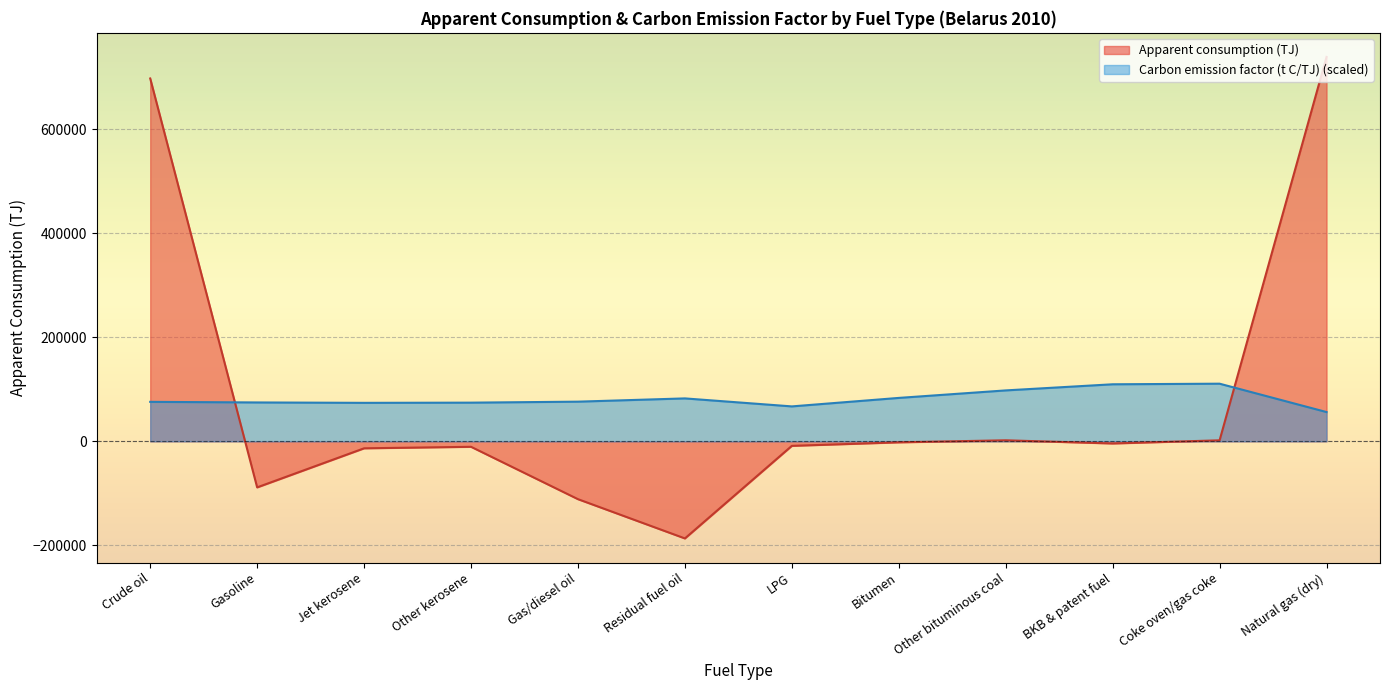

Reading left to right, transcribe all the data shown in this chart.

Apparent consumption (TJ): 697907.7	-88516.8	-13366.7	-10468.2	-111194.4	-186707.4	-8634.1	-1889.4	2038.2	-4069.9	2002.2	739372.8
Carbon emission factor (t C/TJ): 75963.0	74823.5	74063.9	74443.7	76342.8	82609.7	67227.2	83559.3	97992.2	109766.5	110905.9	56349.3